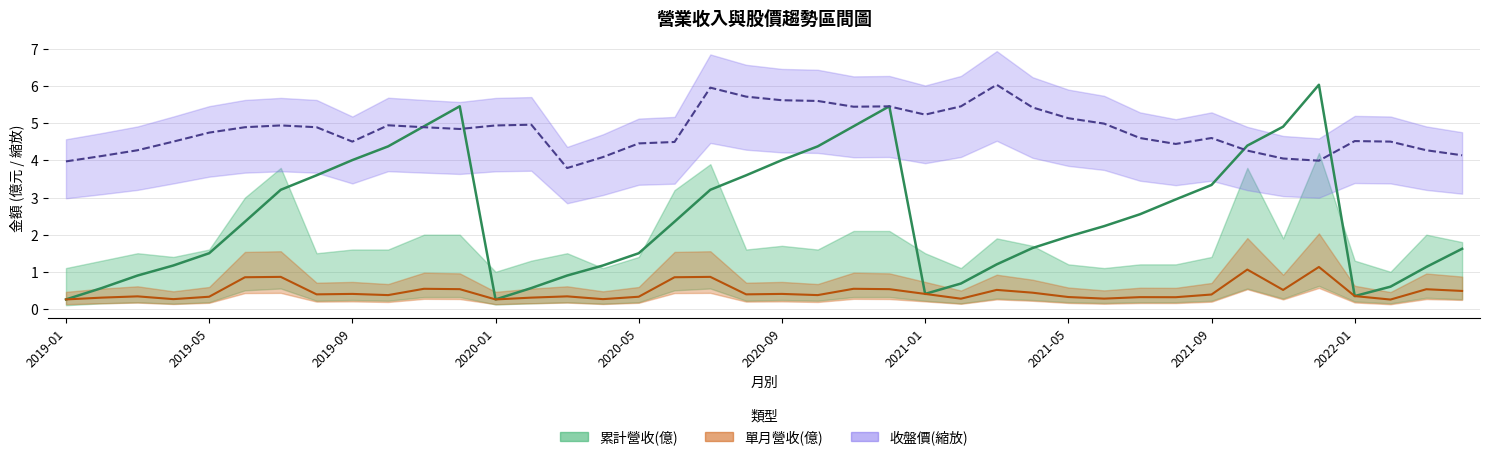

What position from the left is 2020-01?

13